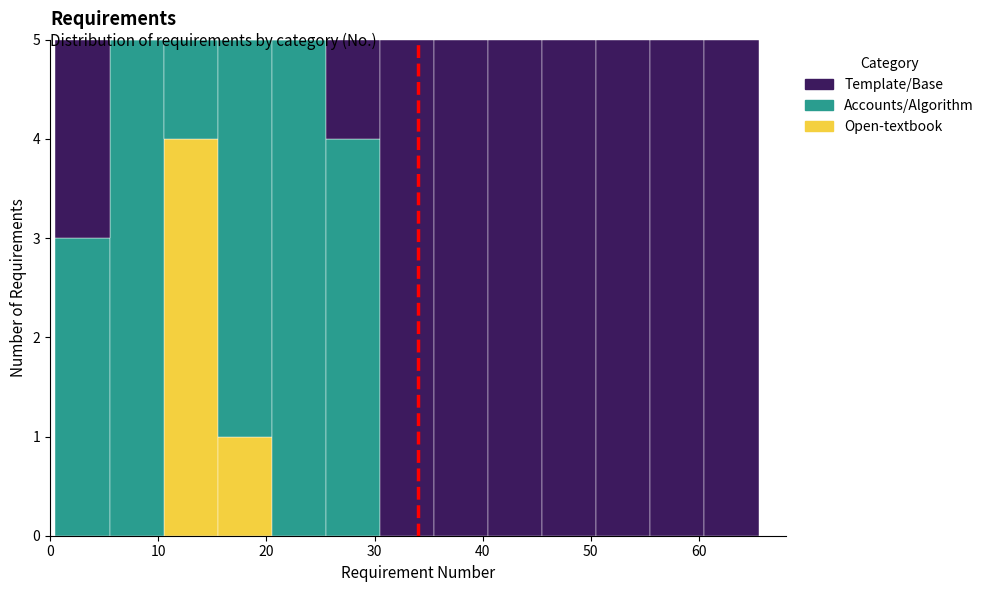

What is the total height of the stacked bar covering 10.5 to 15.5 on the x-axis? Neither the bar edges nor the heights are printed on the chart, so give them approximately, as read against the axes.

5